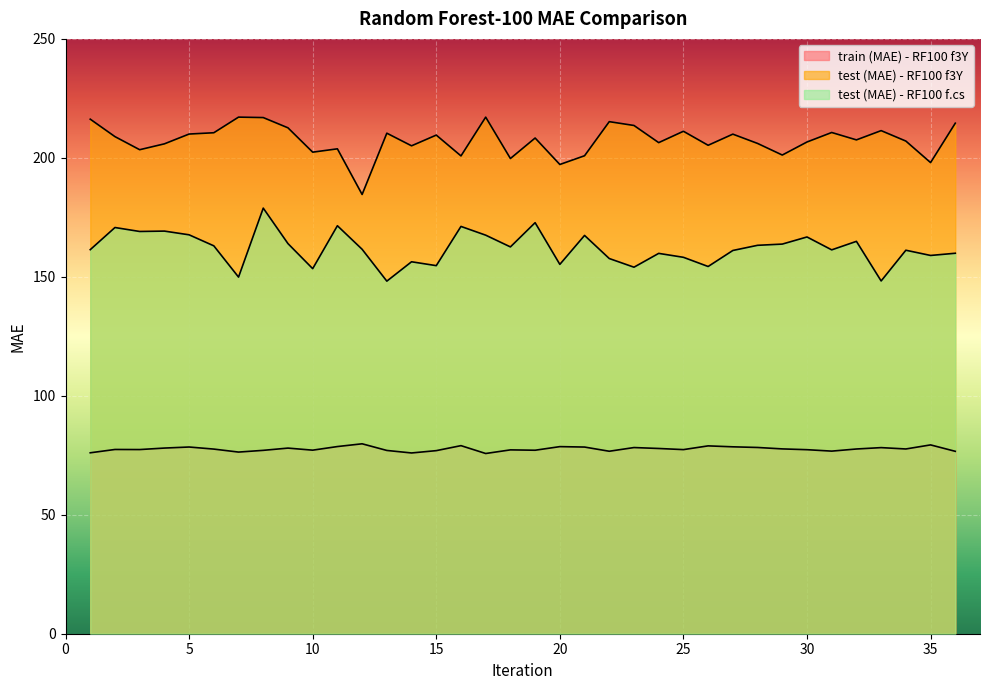

What is the sum of the test (MAE) - RF100 f.cs values at 11 and 6?

334.5